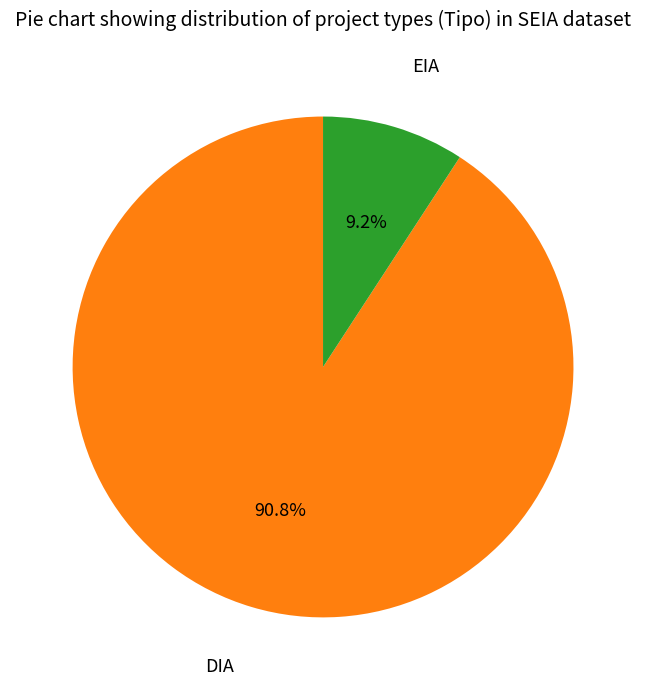

How many segments does this pie chart have?

2